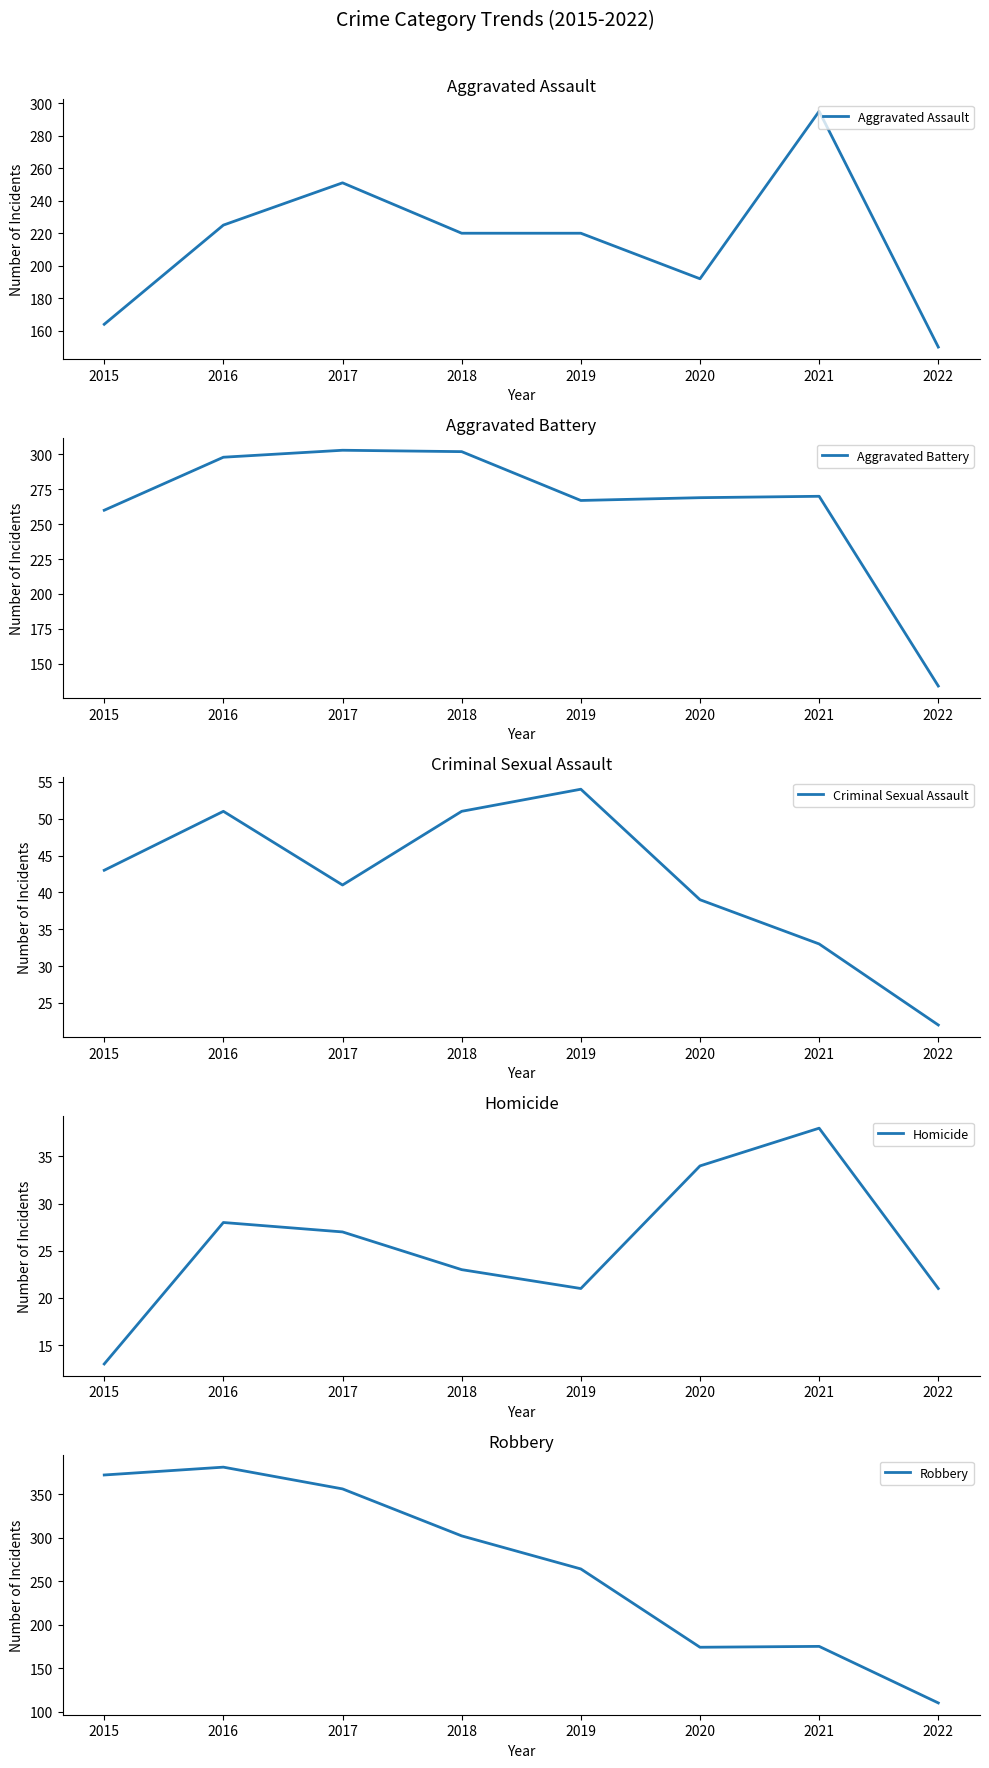

What is the value of the Aggravated Battery point at the 7th from the left?

270